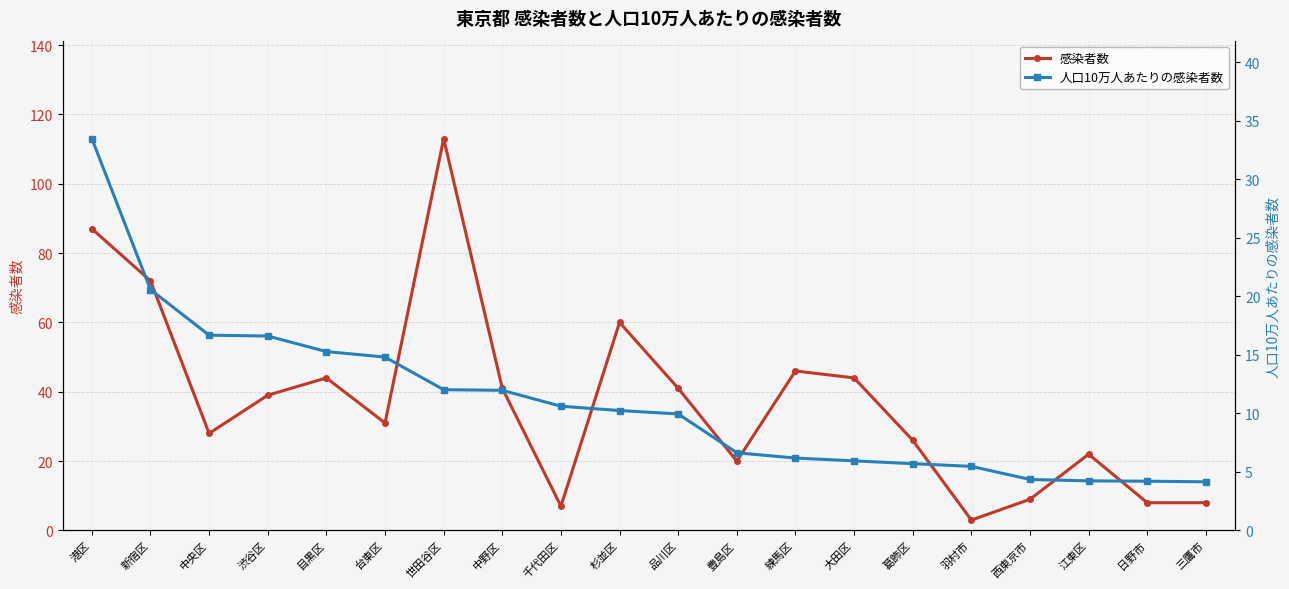

Where does the 人口10万人あたりの感染者数 series first go above 10?

港区